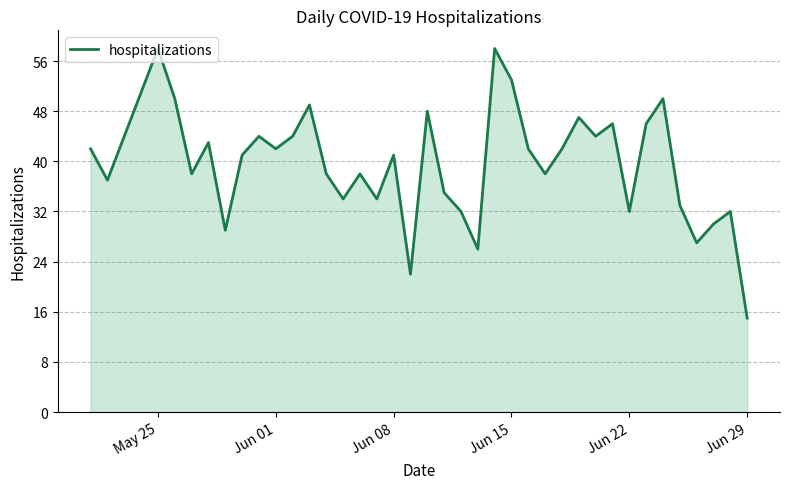

What is the greatest value displayed?

58